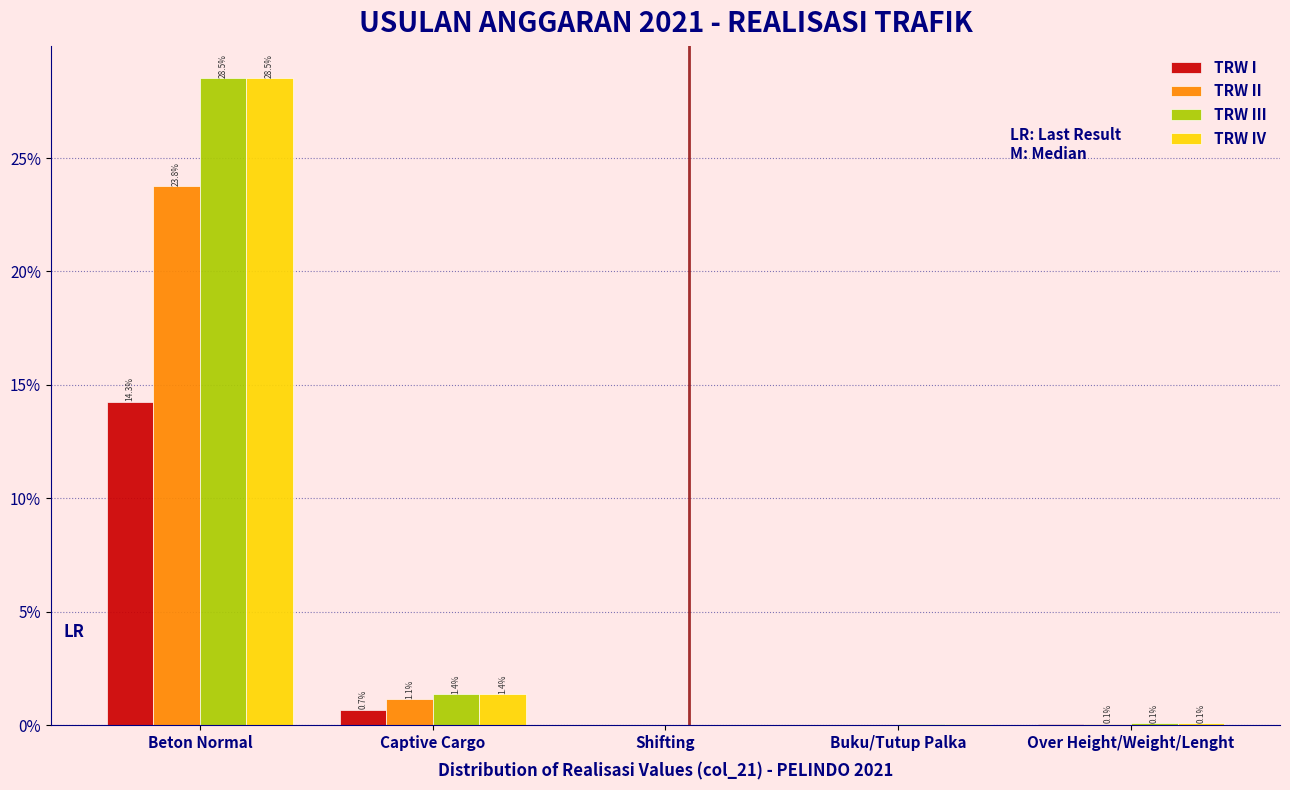

Where is TRW III nearest to the value 14?

Captive Cargo